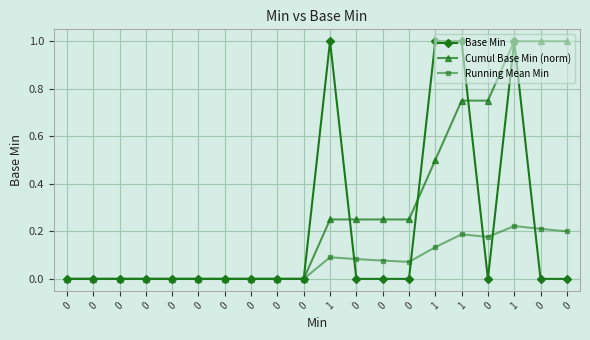

What are all the series names shown in the legend?

Base Min, Cumul Base Min (norm), Running Mean Min